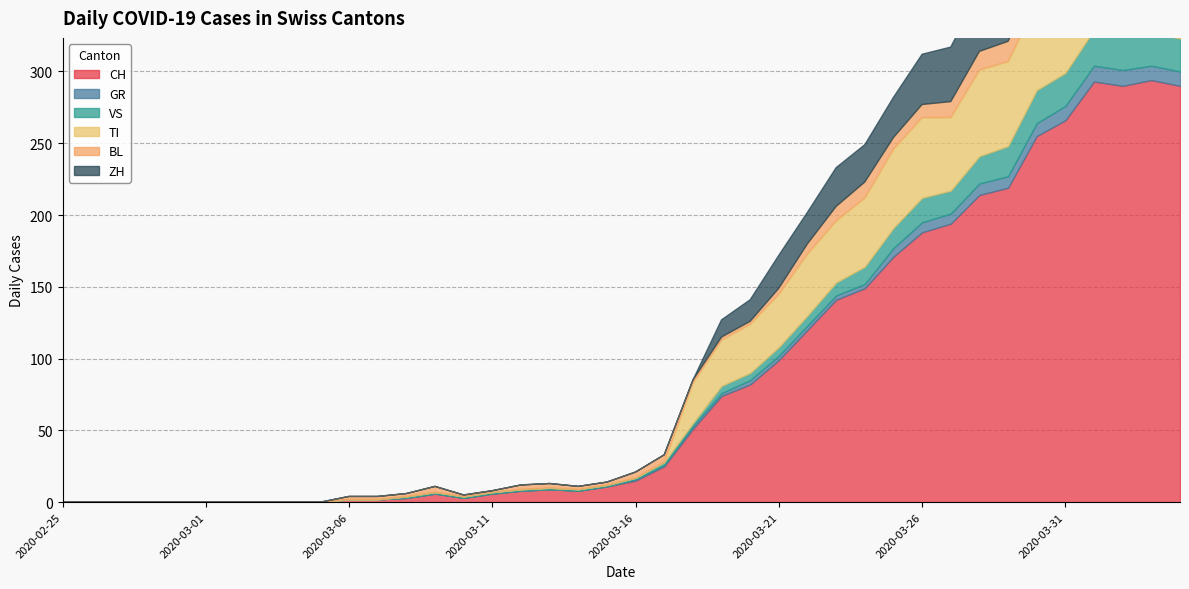

Reading left to right, what are all the values shown in this chart?

CH: 2020-02-25=0	2020-02-26=0	2020-02-27=0	2020-02-28=0	2020-02-29=0	2020-03-01=0	2020-03-02=0	2020-03-03=0	2020-03-04=0	2020-03-05=0	2020-03-06=2	2020-03-07=2	2020-03-08=3	2020-03-09=6	2020-03-10=3	2020-03-11=6	2020-03-12=8	2020-03-13=9	2020-03-14=8	2020-03-15=11	2020-03-16=15	2020-03-17=25	2020-03-18=51	2020-03-19=74	2020-03-20=82	2020-03-21=99	2020-03-22=120	2020-03-23=141	2020-03-24=149	2020-03-25=171	2020-03-26=188	2020-03-27=194	2020-03-28=214	2020-03-29=219	2020-03-30=255	2020-03-31=266	2020-04-01=293	2020-04-02=290	2020-04-03=294	2020-04-04=290
GR: 2020-02-25=0	2020-02-26=0	2020-02-27=0	2020-02-28=0	2020-02-29=0	2020-03-01=0	2020-03-02=0	2020-03-03=0	2020-03-04=0	2020-03-05=0	2020-03-06=0	2020-03-07=0	2020-03-08=0	2020-03-09=0	2020-03-10=0	2020-03-11=0	2020-03-12=0	2020-03-13=0	2020-03-14=0	2020-03-15=0	2020-03-16=1	2020-03-17=1	2020-03-18=2	2020-03-19=2	2020-03-20=3	2020-03-21=3	2020-03-22=3	2020-03-23=3	2020-03-24=3	2020-03-25=6	2020-03-26=7	2020-03-27=7	2020-03-28=8	2020-03-29=8	2020-03-30=9	2020-03-31=10	2020-04-01=11	2020-04-02=11	2020-04-03=10	2020-04-04=10
VS: 2020-02-25=0	2020-02-26=0	2020-02-27=0	2020-02-28=0	2020-02-29=0	2020-03-01=0	2020-03-02=0	2020-03-03=0	2020-03-04=0	2020-03-05=0	2020-03-06=0	2020-03-07=0	2020-03-08=1	2020-03-09=1	2020-03-10=1	2020-03-11=1	2020-03-12=1	2020-03-13=1	2020-03-14=1	2020-03-15=1	2020-03-16=1	2020-03-17=2	2020-03-18=2	2020-03-19=5	2020-03-20=5	2020-03-21=6	2020-03-22=7	2020-03-23=9	2020-03-24=12	2020-03-25=14	2020-03-26=17	2020-03-27=16	2020-03-28=19	2020-03-29=21	2020-03-30=23	2020-03-31=23	2020-04-01=25	2020-04-02=24	2020-04-03=23	2020-04-04=23
TI: 2020-02-25=0	2020-02-26=0	2020-02-27=0	2020-02-28=0	2020-02-29=0	2020-03-01=0	2020-03-02=0	2020-03-03=0	2020-03-04=0	2020-03-05=0	2020-03-06=0	2020-03-07=0	2020-03-08=0	2020-03-09=0	2020-03-10=0	2020-03-11=0	2020-03-12=0	2020-03-13=0	2020-03-14=0	2020-03-15=0	2020-03-16=0	2020-03-17=0	2020-03-18=28	2020-03-19=32	2020-03-20=34	2020-03-21=37	2020-03-22=43	2020-03-23=43	2020-03-24=48	2020-03-25=55	2020-03-26=56	2020-03-27=51	2020-03-28=60	2020-03-29=59	2020-03-30=61	2020-03-31=67	2020-04-01=72	2020-04-02=73	2020-04-03=67	2020-04-04=67
BL: 2020-02-25=0	2020-02-26=0	2020-02-27=0	2020-02-28=0	2020-02-29=0	2020-03-01=0	2020-03-02=0	2020-03-03=0	2020-03-04=0	2020-03-05=0	2020-03-06=2	2020-03-07=2	2020-03-08=2	2020-03-09=4	2020-03-10=1	2020-03-11=1	2020-03-12=3	2020-03-13=3	2020-03-14=2	2020-03-15=2	2020-03-16=4	2020-03-17=5	2020-03-18=2	2020-03-19=2	2020-03-20=2	2020-03-21=4	2020-03-22=7	2020-03-23=10	2020-03-24=11	2020-03-25=8	2020-03-26=9	2020-03-27=11	2020-03-28=13	2020-03-29=14	2020-03-30=16	2020-03-31=16	2020-04-01=17	2020-04-02=18	2020-04-03=18	2020-04-04=17
ZH: 2020-02-25=0	2020-02-26=0	2020-02-27=0	2020-02-28=0	2020-02-29=0	2020-03-01=0	2020-03-02=0	2020-03-03=0	2020-03-04=0	2020-03-05=0	2020-03-06=0	2020-03-07=0	2020-03-08=0	2020-03-09=0	2020-03-10=0	2020-03-11=0	2020-03-12=0	2020-03-13=0	2020-03-14=0	2020-03-15=0	2020-03-16=0	2020-03-17=0	2020-03-18=0	2020-03-19=12	2020-03-20=15	2020-03-21=23	2020-03-22=22	2020-03-23=27	2020-03-24=26	2020-03-25=28	2020-03-26=35	2020-03-27=38	2020-03-28=42	2020-03-29=46	2020-03-30=46	2020-03-31=50	2020-04-01=54	2020-04-02=53	2020-04-03=57	2020-04-04=59